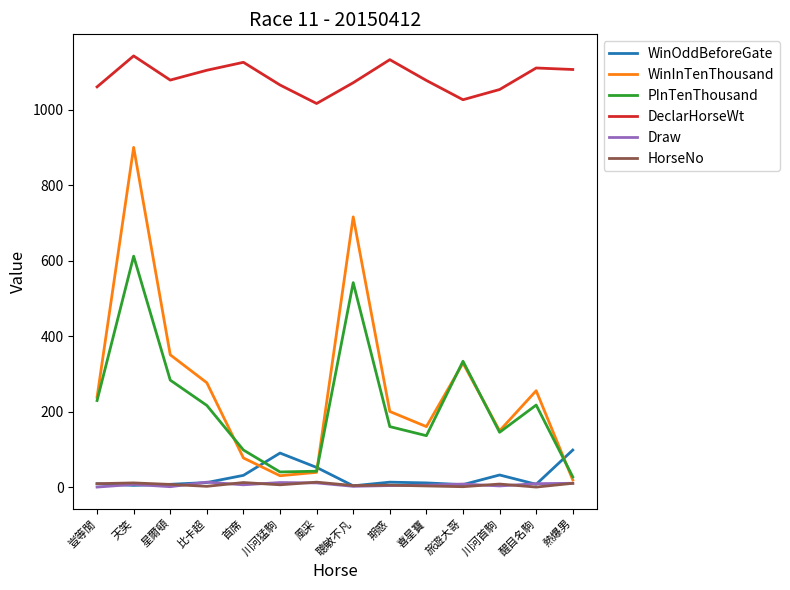

The value of PInTenThousand at 喜星寶 is 207.5. True or false?

False